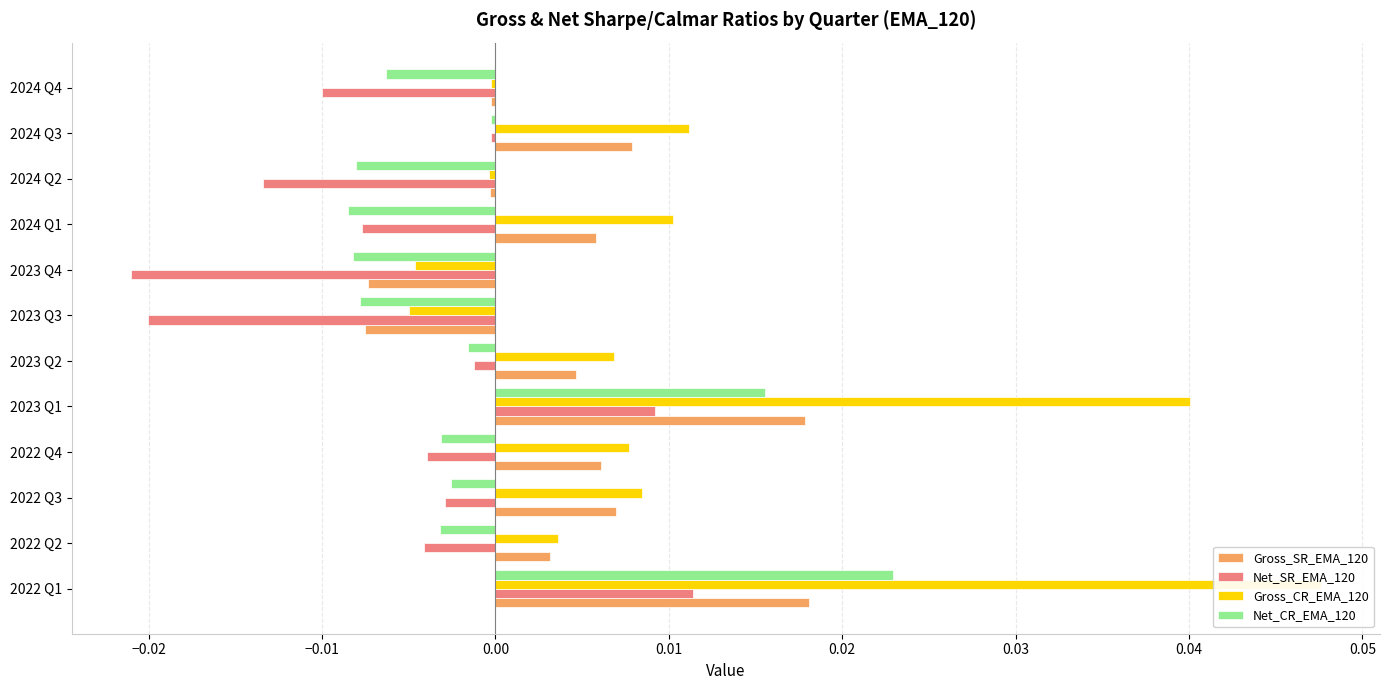

The Net_CR_EMA_120 series shows 0.0 at 2023 Q1. True or false?

True